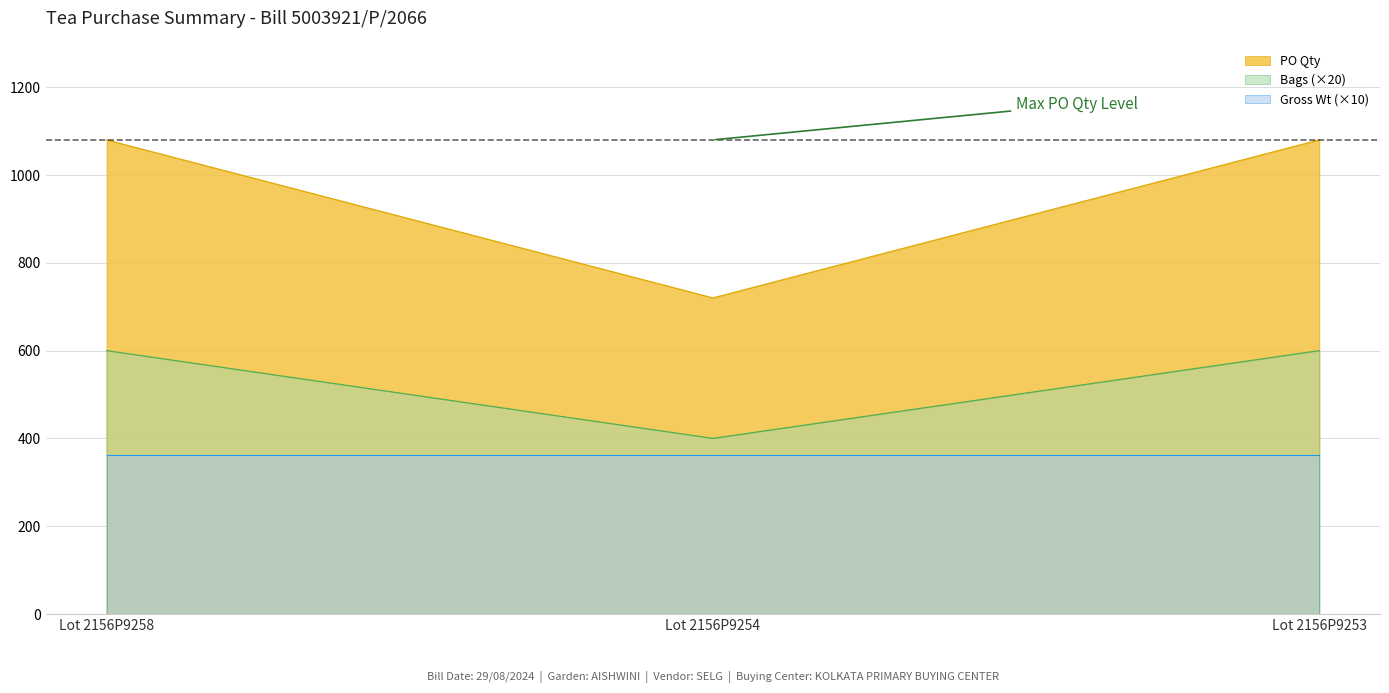

Is it true that PO Qty equals 608 at Lot 2156P9253?

False